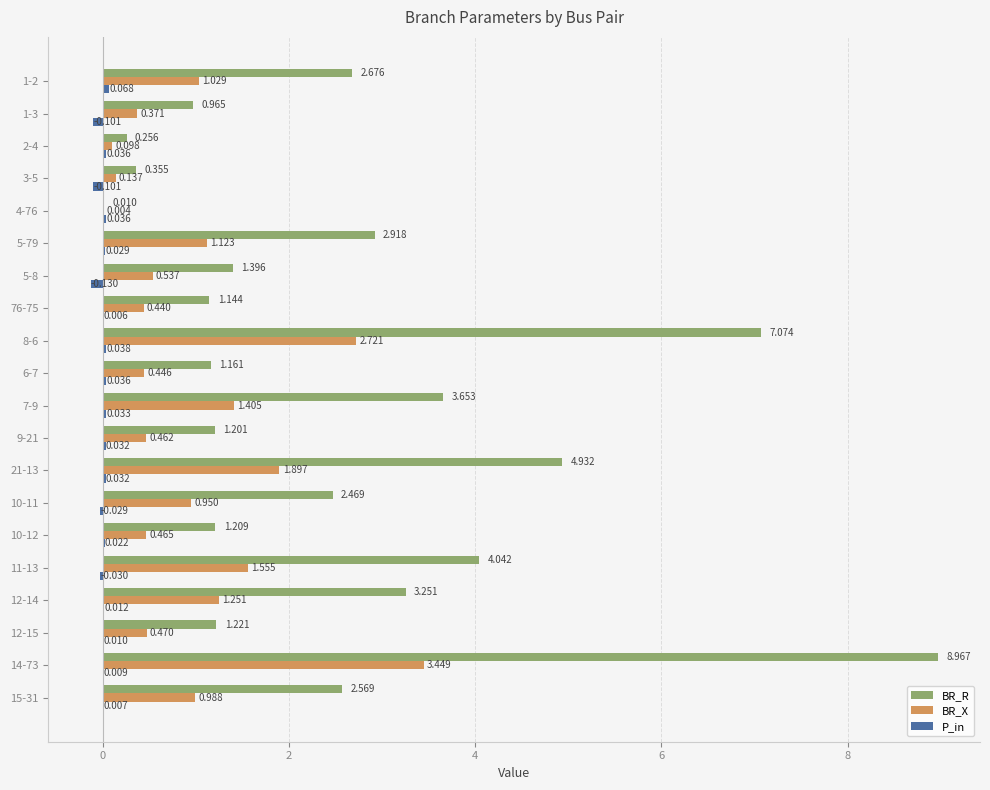

Which series changed the most between 7-9 and 11-13?

BR_R